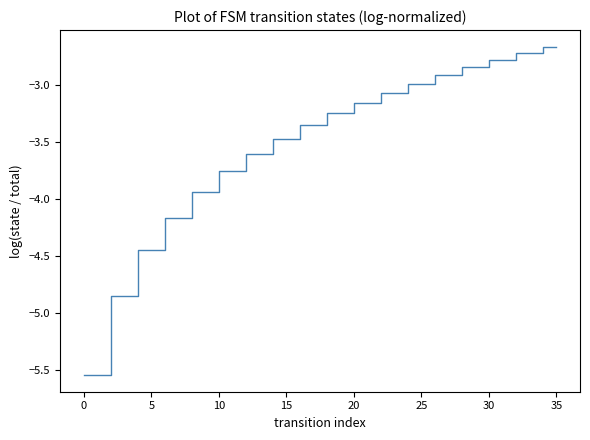

What is the difference between the maximum and minimum values?

2.9